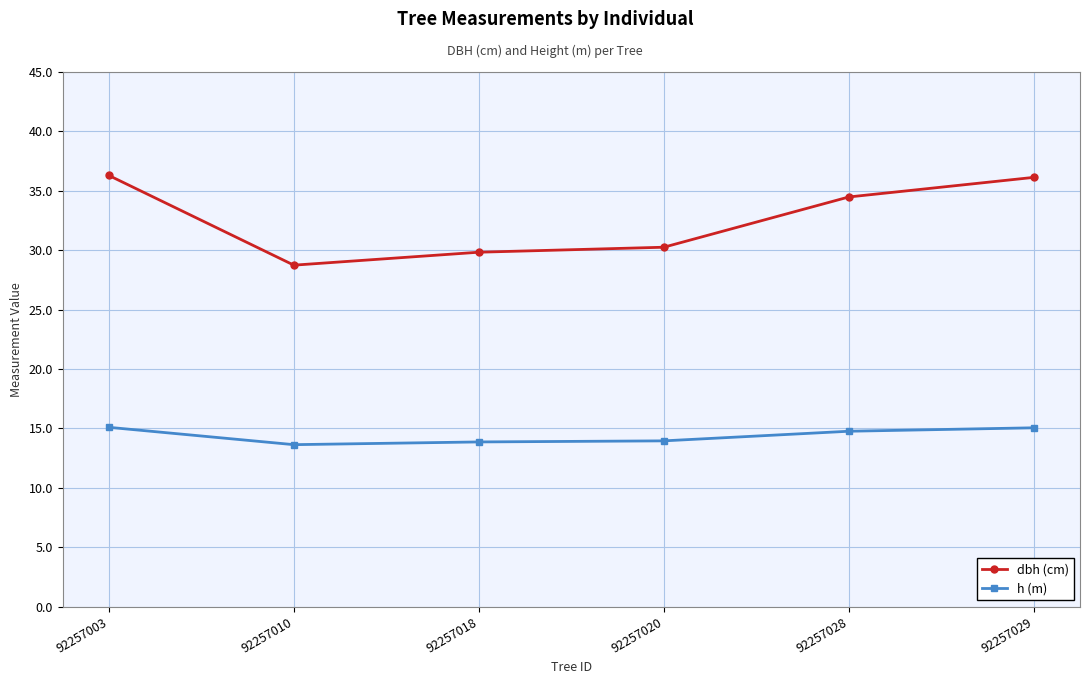

Which series has the largest total across all categories?

dbh (cm)